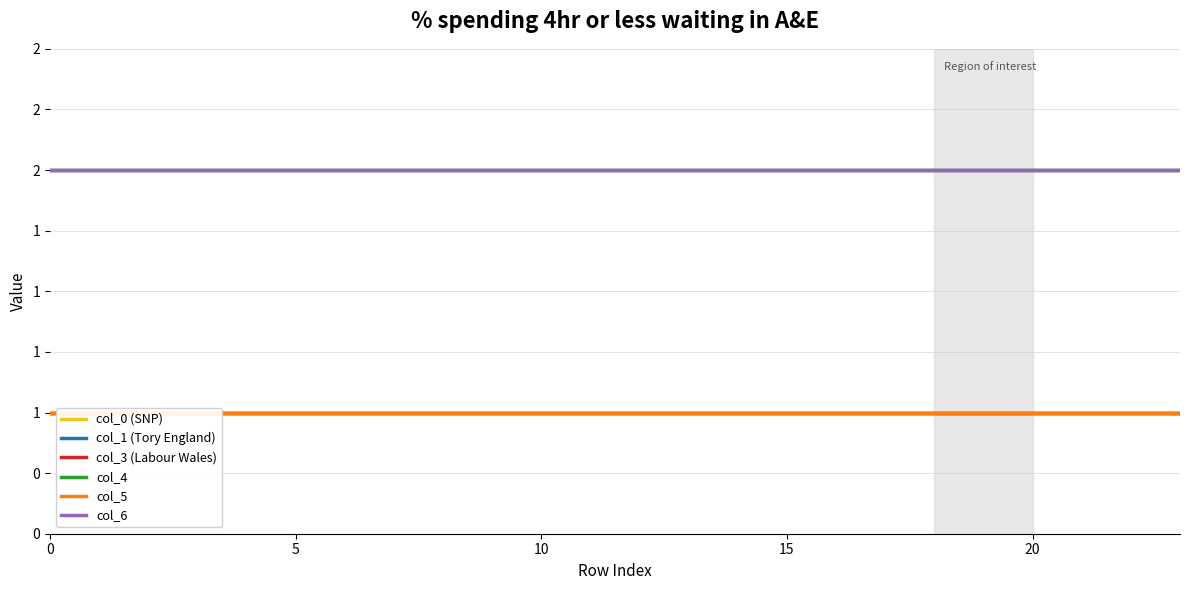

True or false: col_4 has a value of 2 at 19.

False